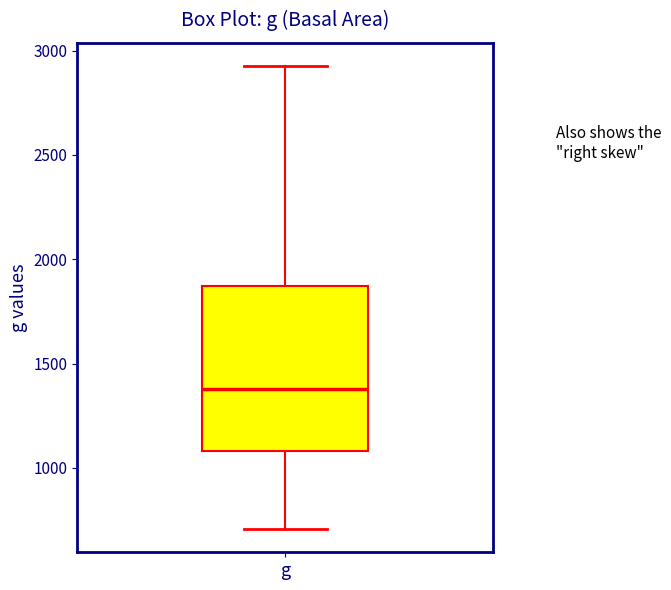

Read this box plot against the y-axis: the position of the median line, the range covered by the box, and the ends of both whiskers. The values are not printed on the chart, so give them approximately, as read against the axis.

median 1400, box 1100 to 1850, whiskers 700 to 2950